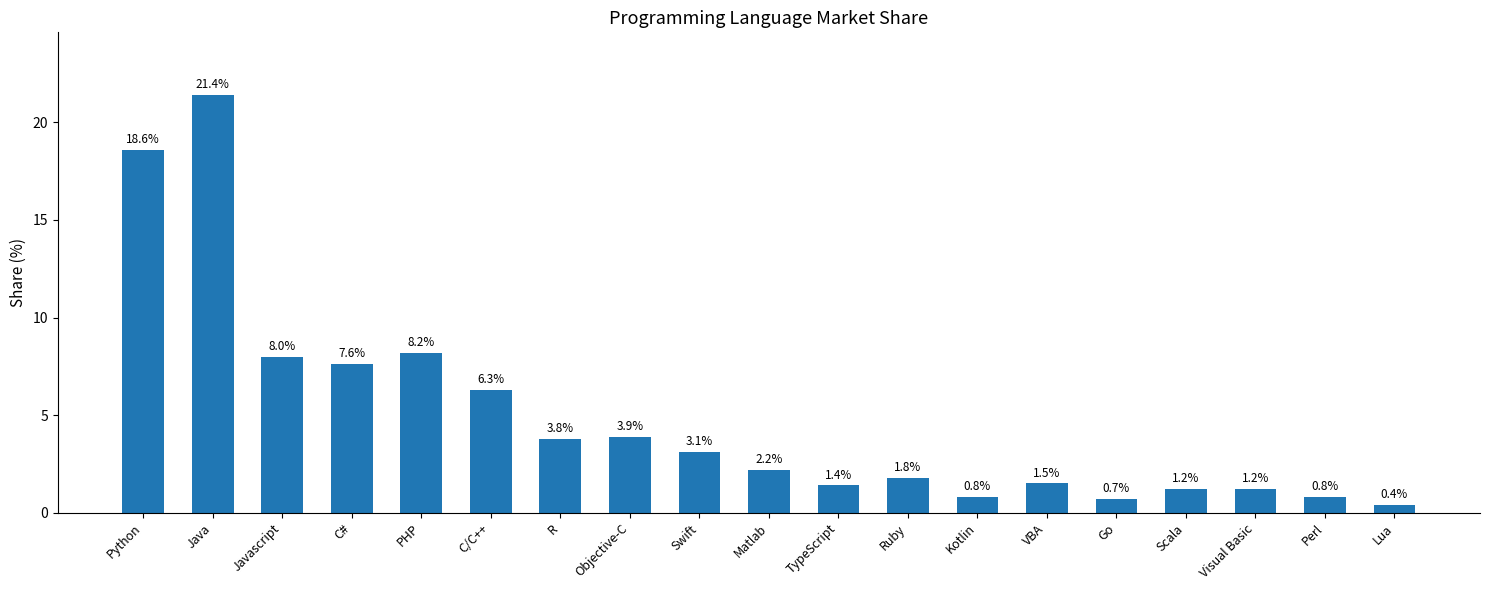

How many data points are less than 2?

9